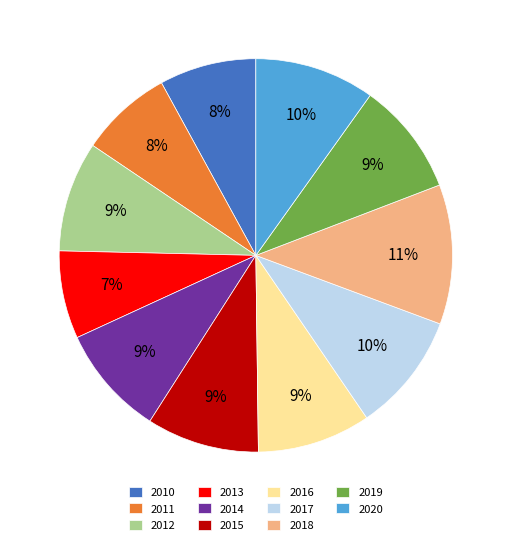

How many segments does this pie chart have?

11